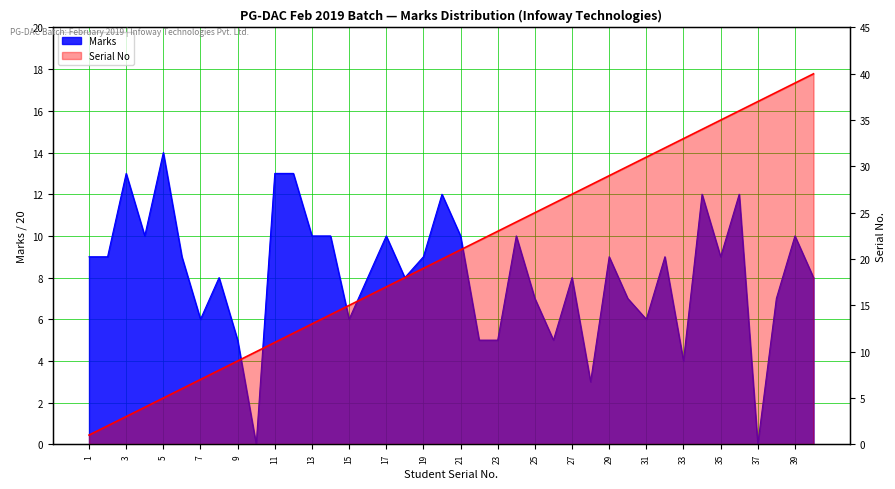

Which series has the largest range (max minus min)?

Serial No